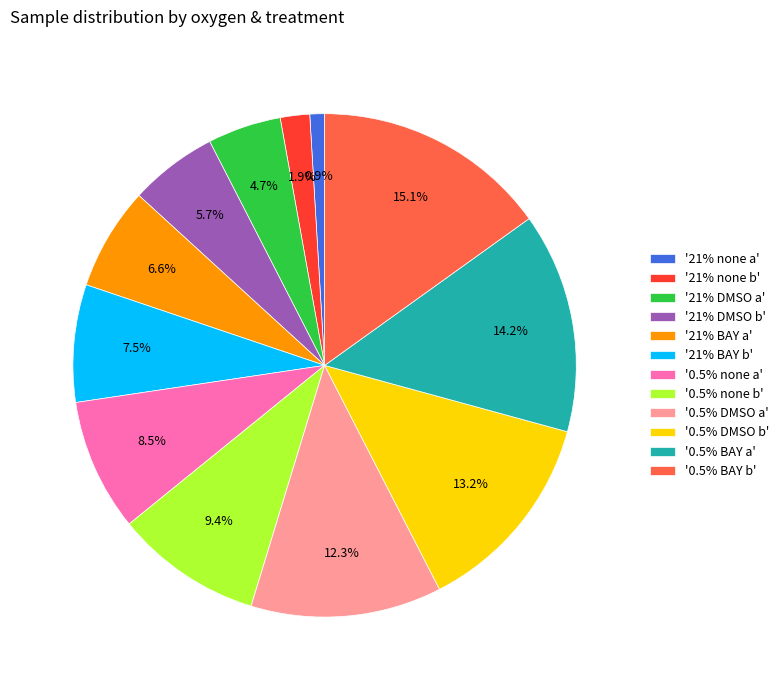

Combined, do '21% DMSO a' and '21% BAY b' account for over 50%?

No